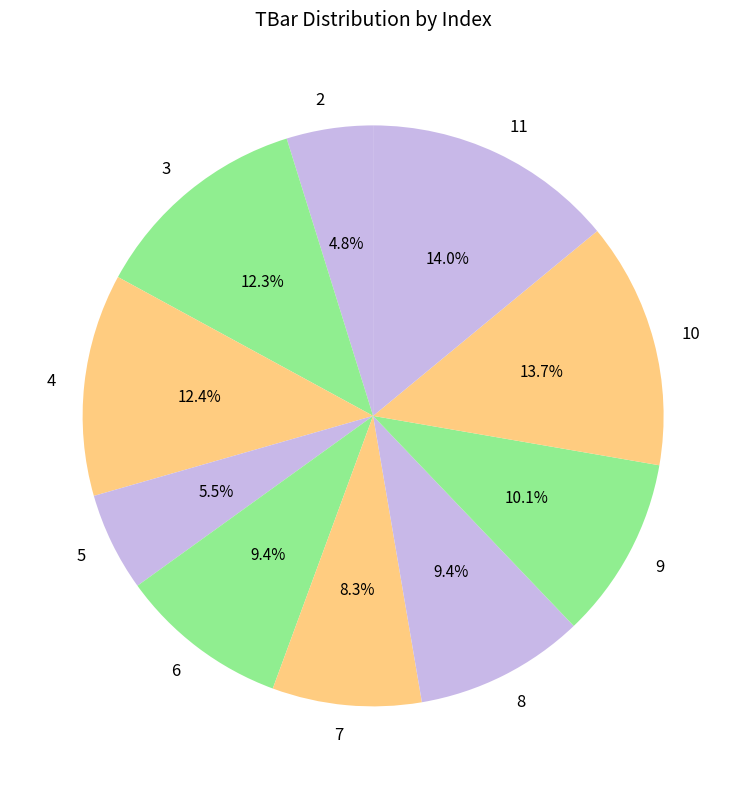

To the nearest percent, what portion does 8 represent?

9%